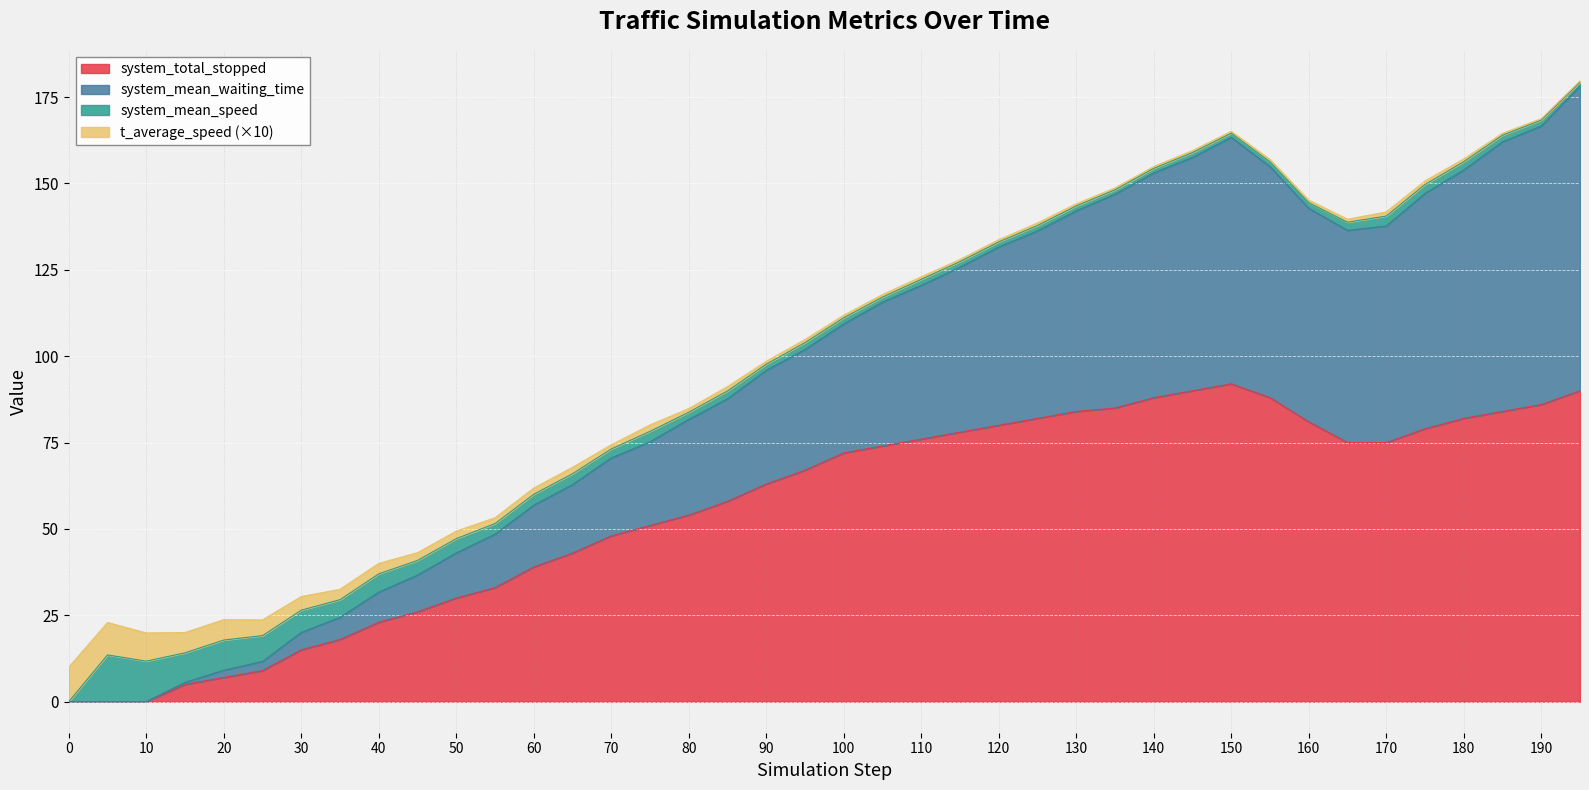

The value of system_total_stopped at 185 is 137.1. True or false?

False